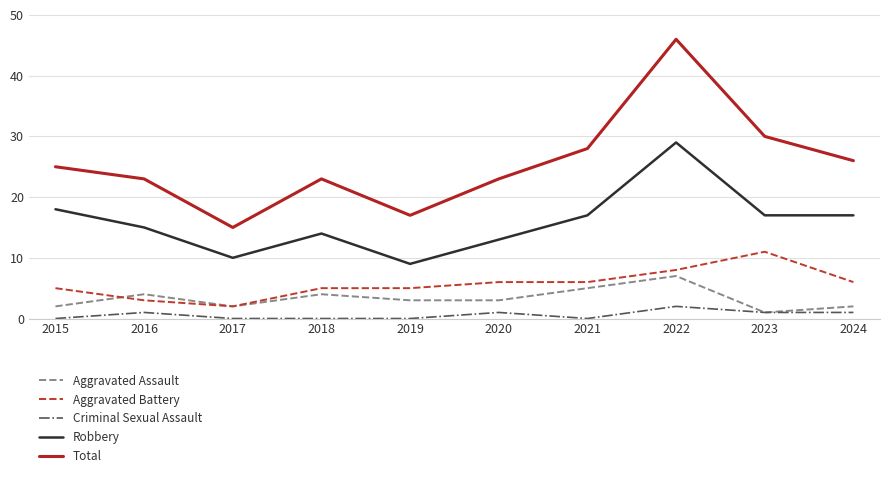

Reading right to left, list all the values displayed in this chart.

Aggravated Assault: 2	1	7	5	3	3	4	2	4	2
Aggravated Battery: 6	11	8	6	6	5	5	2	3	5
Criminal Sexual Assault: 1	1	2	0	1	0	0	0	1	0
Robbery: 17	17	29	17	13	9	14	10	15	18
Total: 26	30	46	28	23	17	23	15	23	25